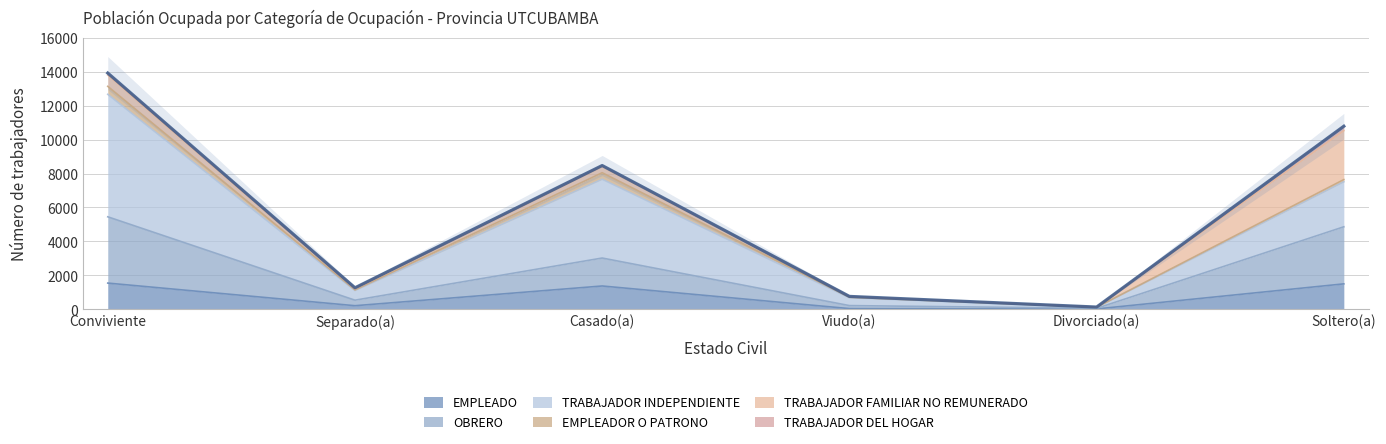

Which series changed the most between Separado(a) and Divorciado(a)?

TRABAJADOR INDEPENDIENTE